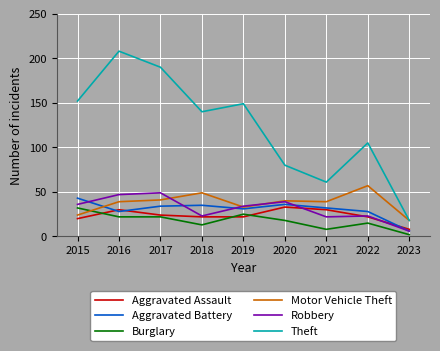

The Aggravated Battery series shows 36 at 2020. True or false?

True